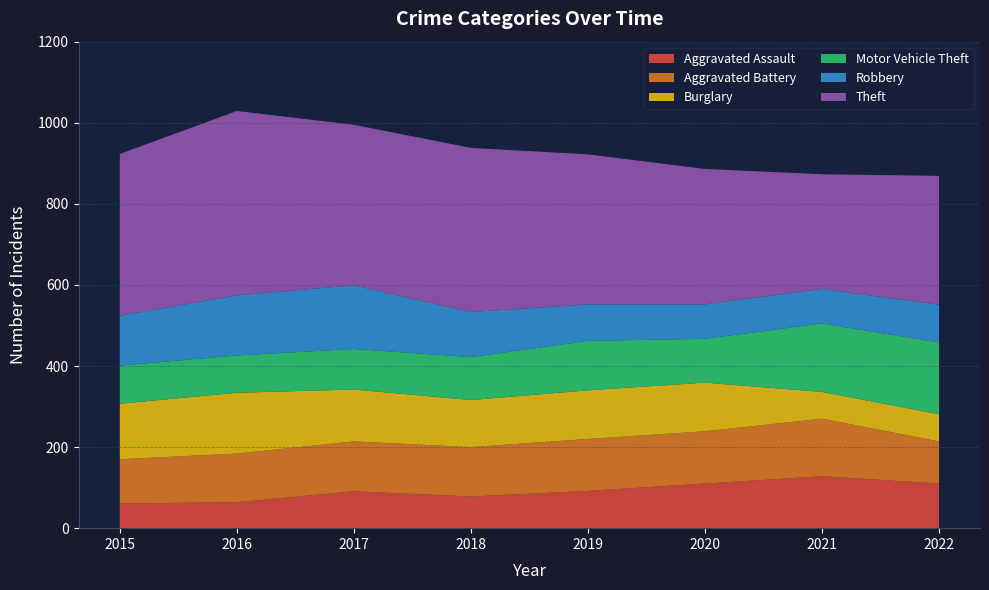

Reading right to left, list all the values displayed in this chart.

Aggravated Assault: 2022=110	2021=128	2020=110	2019=92	2018=78	2017=91	2016=64	2015=61
Aggravated Battery: 2022=104	2021=142	2020=129	2019=128	2018=122	2017=123	2016=120	2015=109
Burglary: 2022=67	2021=66	2020=120	2019=120	2018=116	2017=128	2016=150	2015=137
Motor Vehicle Theft: 2022=177	2021=169	2020=108	2019=122	2018=106	2017=100	2016=92	2015=94
Robbery: 2022=93	2021=85	2020=85	2019=90	2018=111	2017=157	2016=148	2015=123
Theft: 2022=318	2021=283	2020=334	2019=370	2018=405	2017=396	2016=455	2015=399